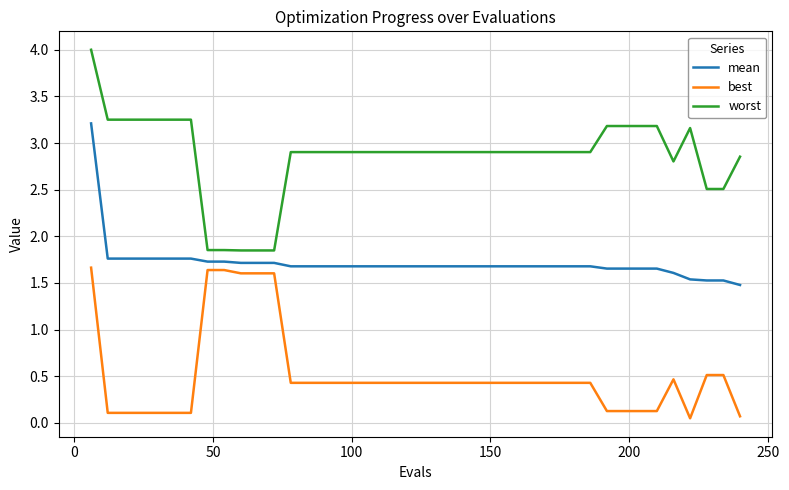

True or false: worst and mean intersect in this chart.

False